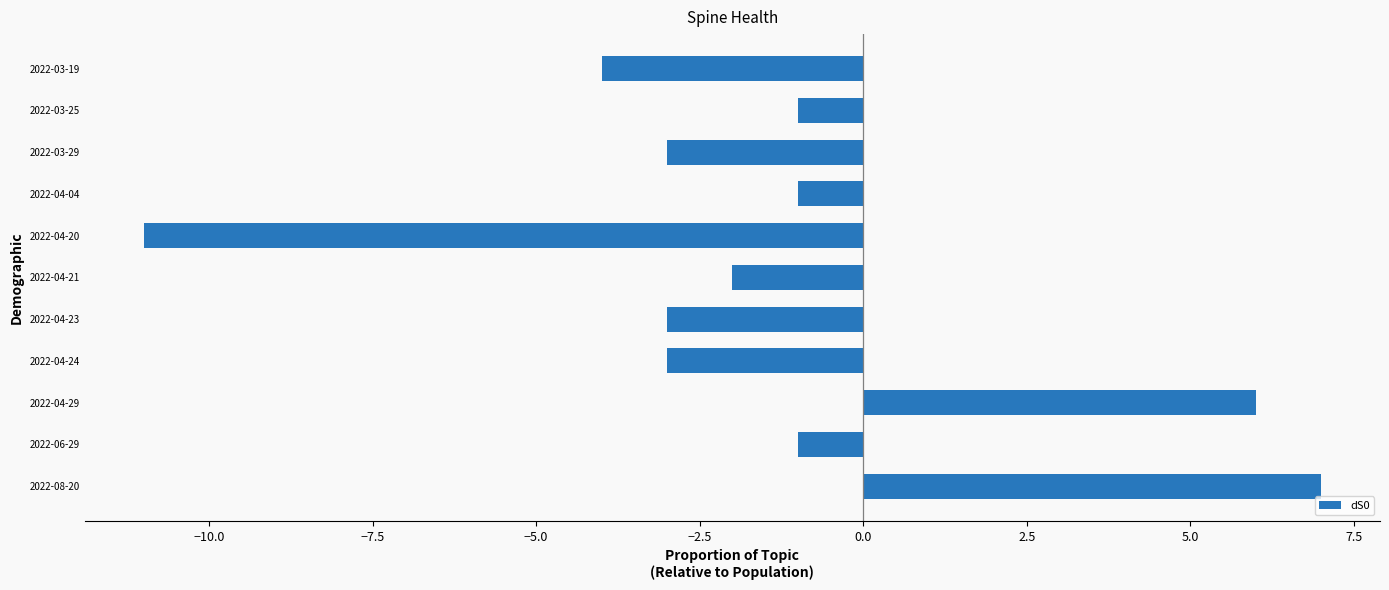

Between 2022-04-21 and 2022-03-19, which is larger?

2022-04-21